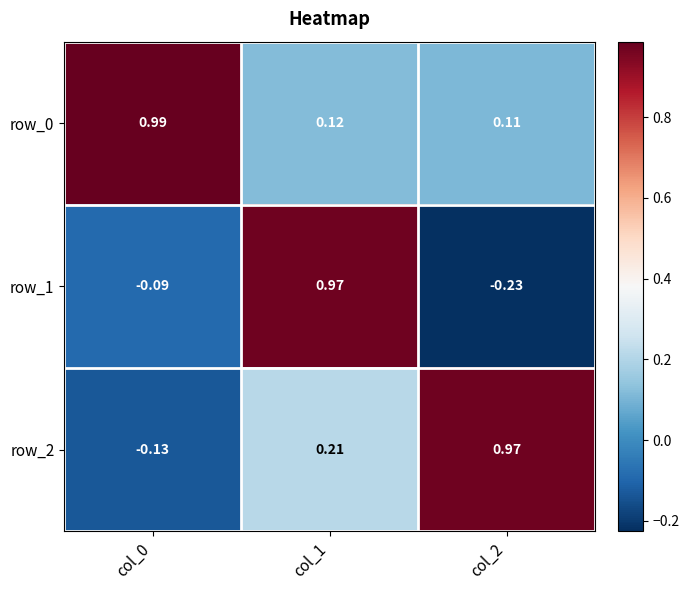

Is the value of row_1 at col_0 greater than the value of row_2 at col_2?

No